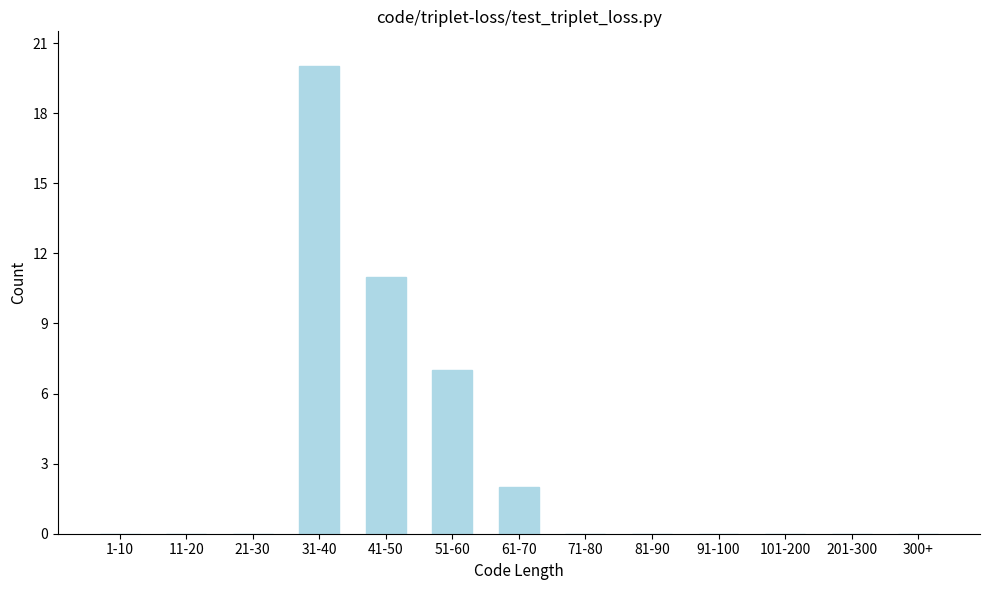

Reading left to right, what are all the values shown in this chart?

1-10=0	11-20=0	21-30=0	31-40=20	41-50=11	51-60=7	61-70=2	71-80=0	81-90=0	91-100=0	101-200=0	201-300=0	300+=0